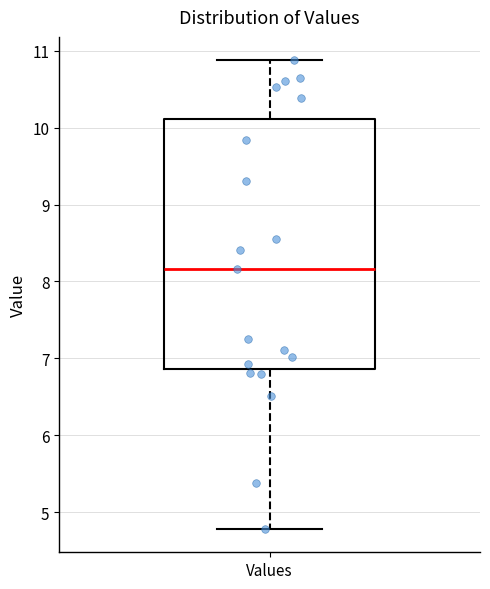

Transcribe this box plot: give where the median line is, the range the box spans, and where the two whiskers end, as read against the y-axis. The values are not printed on the chart, so give them approximately, as read against the axis.

median 8.2, box 6.9 to 10.1, whiskers 4.8 to 10.9